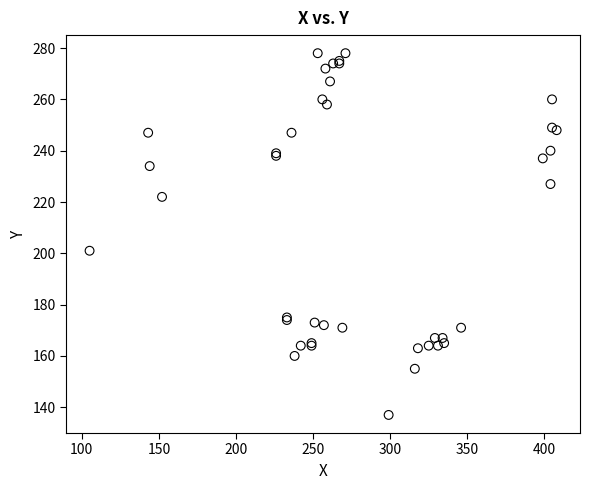

What Y value in the scatter plot is closest to 207?

201